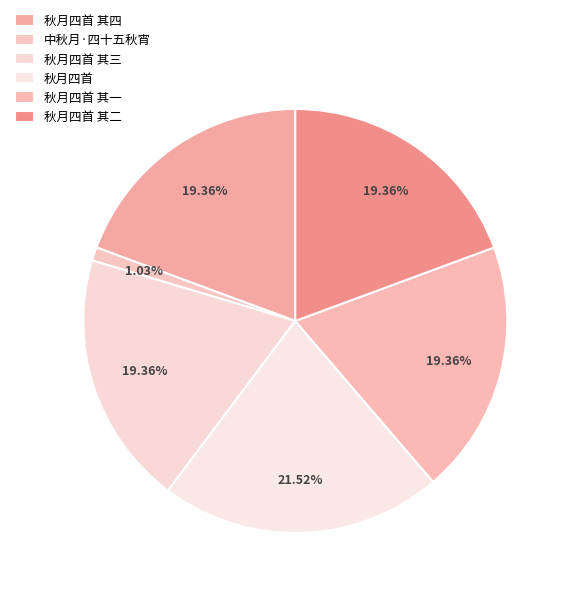

Combined, do 秋月四首 and 秋月四首 其四 account for over 50%?

No